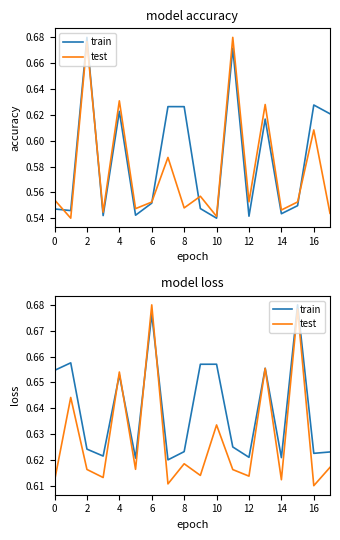

Between 2 and 15, which series saw the biggest shift?

test